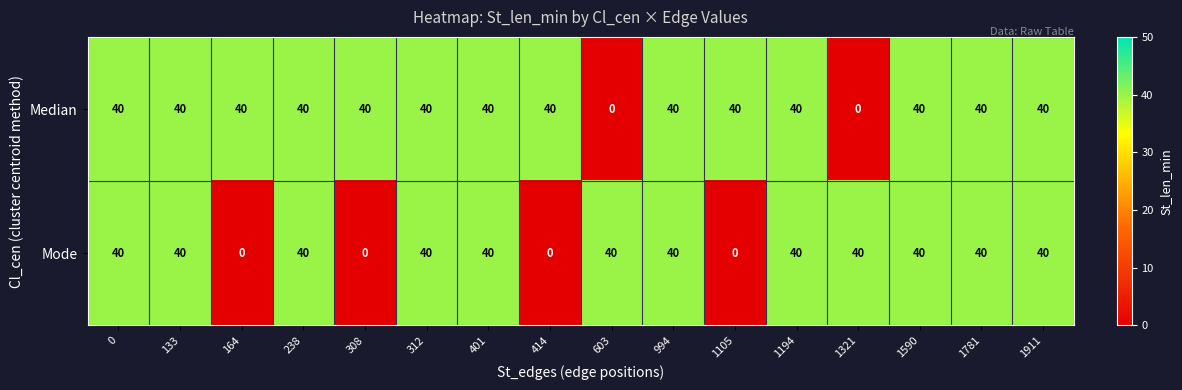

The Mode series shows 40 at 603. True or false?

True